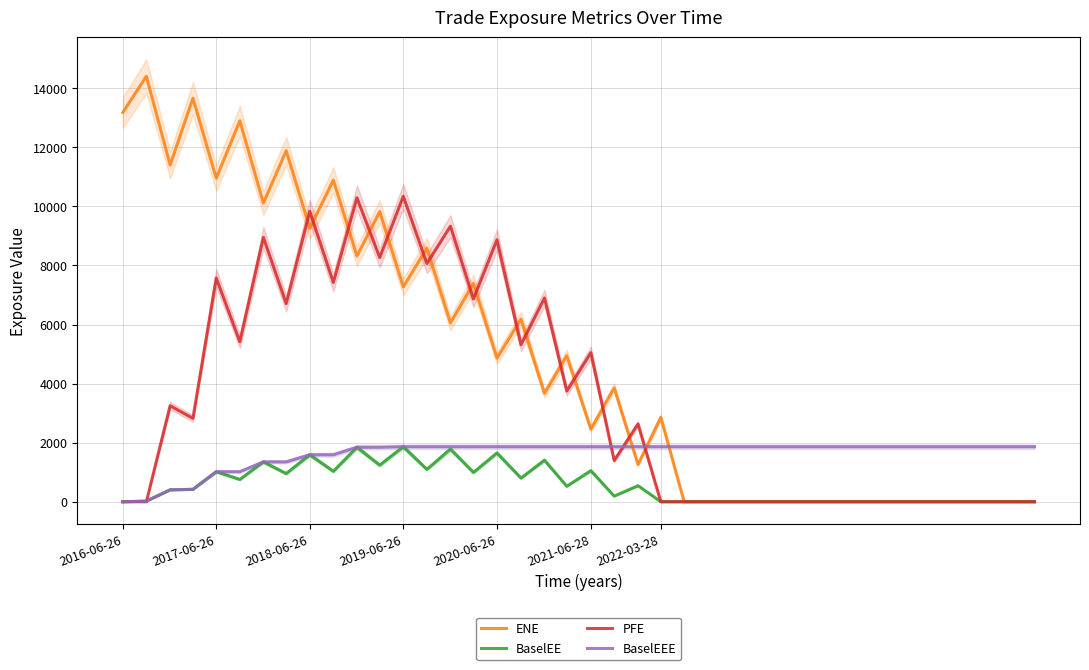

Reading left to right, extract all data points from this chart.

ENE: 13181.9	14405.2	11402.3	13663.7	10954.4	12897.1	10113.2	11885.7	9260.1	10889.0	8322.8	9823.3	7275.2	8585.3	6055.8	7393.8	4862.3	6183.7	3669.2	4946.9	2459.0	3854.7	1262.3	2859.2	0.0	0.0	0.0	0.0	0.0	0.0	0.0	0.0	0.0	0.0	0.0	0.0	0.0	0.0	0.0	0.0
BaselEE: 0.0	21.4	403.7	420.9	1017.7	754.8	1350.6	953.0	1590.8	1031.5	1844.5	1239.8	1862.7	1096.8	1783.6	993.5	1651.8	802.4	1407.3	523.9	1052.5	190.8	543.5	1.5	0.0	0.0	0.0	0.0	0.0	0.0	0.0	0.0	0.0	0.0	0.0	0.0	0.0	0.0	0.0	0.0
PFE: 0.0	0.0	3251.2	2823.8	7575.2	5417.6	8951.5	6709.5	9833.7	7424.3	10293.8	8268.7	10342.1	8065.8	9328.2	6865.9	8869.9	5313.9	6899.0	3746.2	5046.9	1395.8	2632.5	0.0	0.0	0.0	0.0	0.0	0.0	0.0	0.0	0.0	0.0	0.0	0.0	0.0	0.0	0.0	0.0	0.0
BaselEEE: 0.0	21.4	403.7	420.9	1017.7	1017.7	1350.6	1350.6	1590.8	1590.8	1844.5	1844.5	1862.7	1862.7	1862.7	1862.7	1862.7	1862.7	1862.7	1862.7	1862.7	1862.7	1862.7	1862.7	1862.7	1862.7	1862.7	1862.7	1862.7	1862.7	1862.7	1862.7	1862.7	1862.7	1862.7	1862.7	1862.7	1862.7	1862.7	1862.7